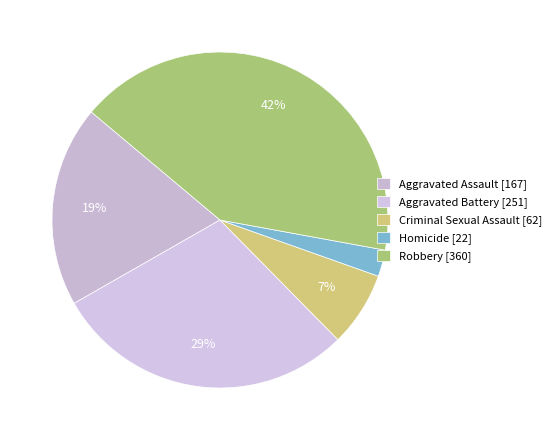

To the nearest percent, what percentage of the pie is Robbery?

42%